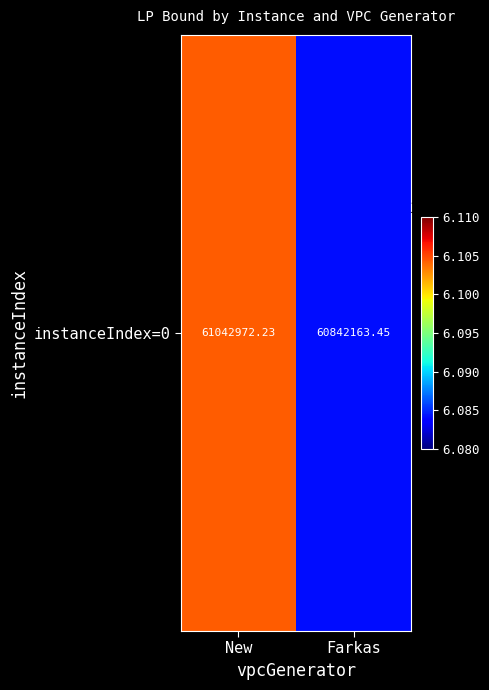

What value does the data have at New?

61042972.2